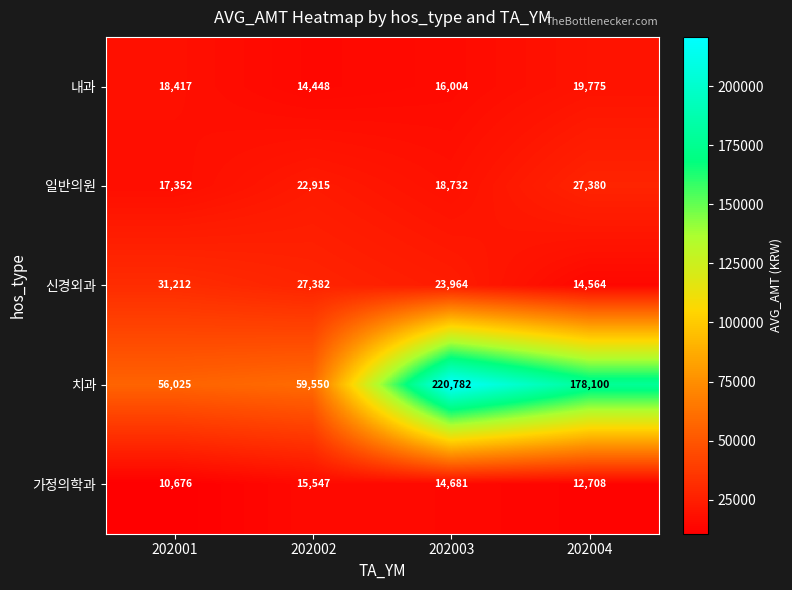

Reading left to right, transcribe all the data shown in this chart.

내과: 18417	14448	16004	19775
일반의원: 17352	22915	18732	27380
신경외과: 31212	27382	23964	14564
치과: 56025	59550	220782	178100
가정의학과: 10676	15547	14681	12708